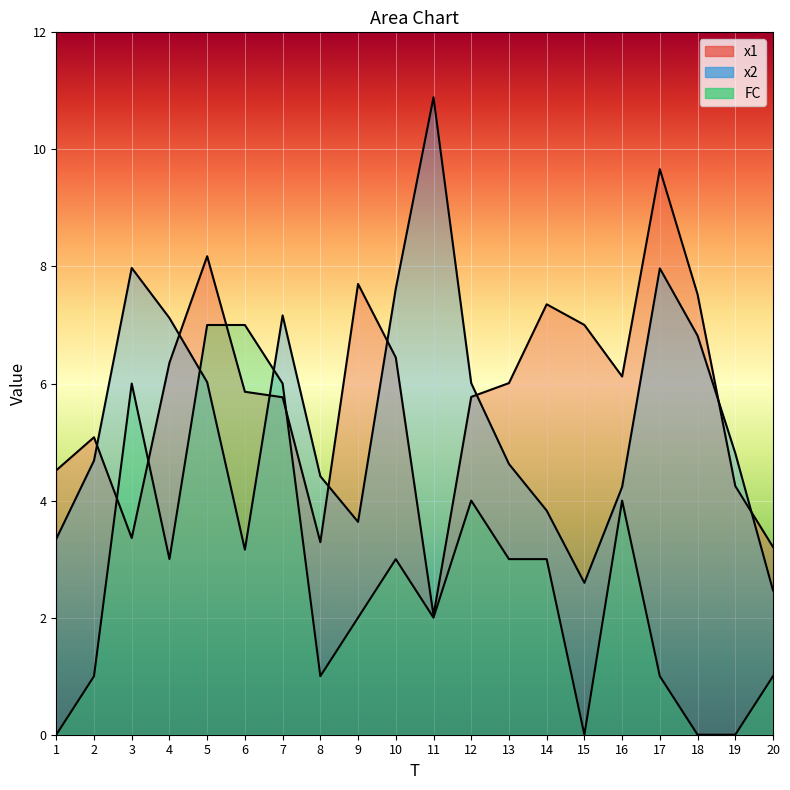

True or false: FC has a value of 1.5 at 20.

False